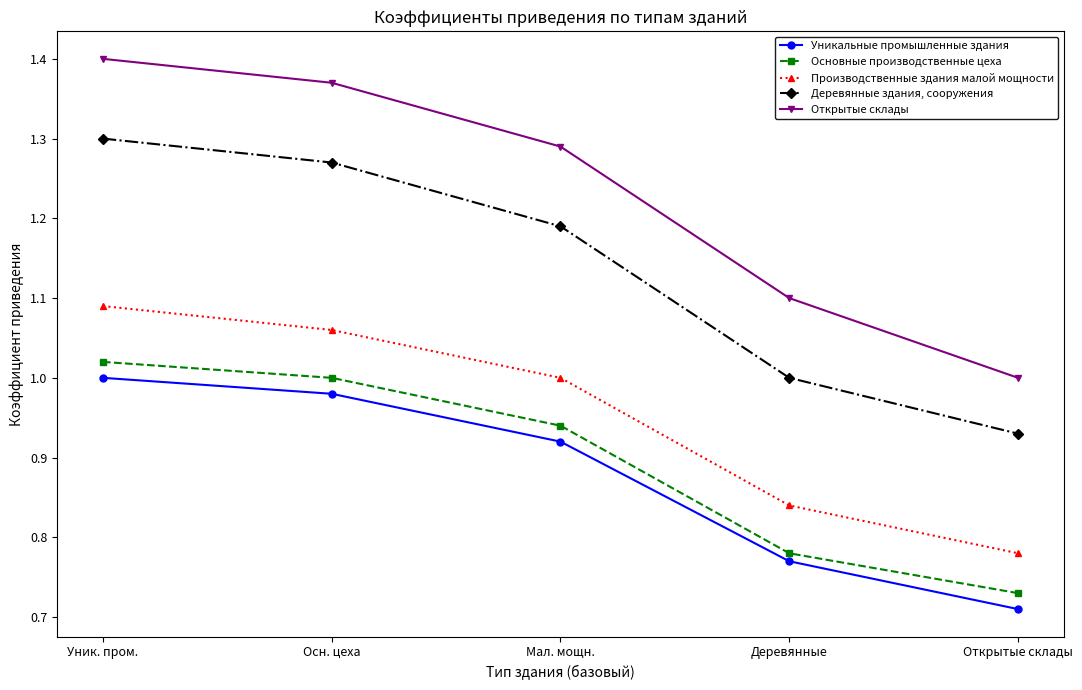

What is the total value across all series at Осн. цеха?

5.7